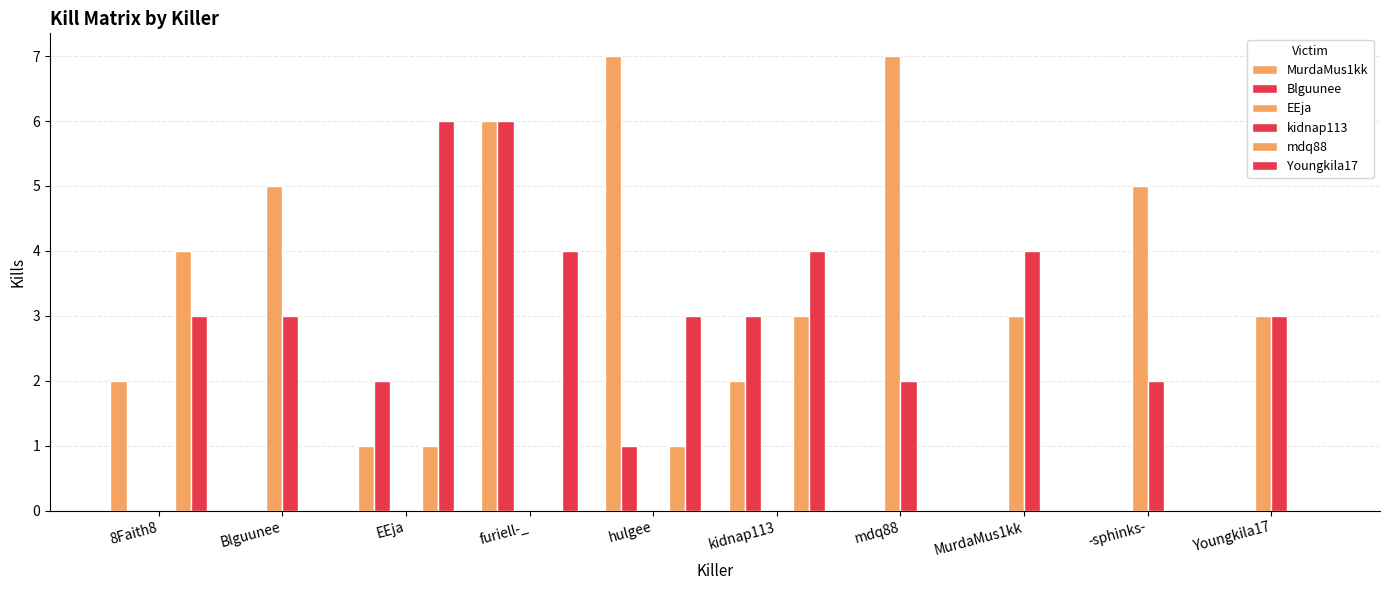

What is the average value of the MurdaMus1kk series?

2